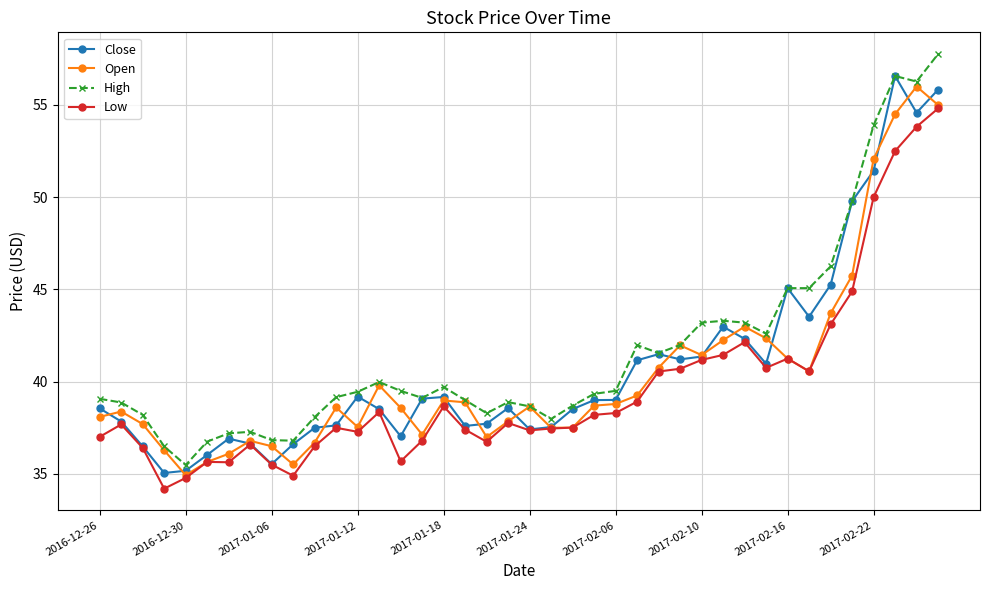

True or false: High and Low cross at least once.

False